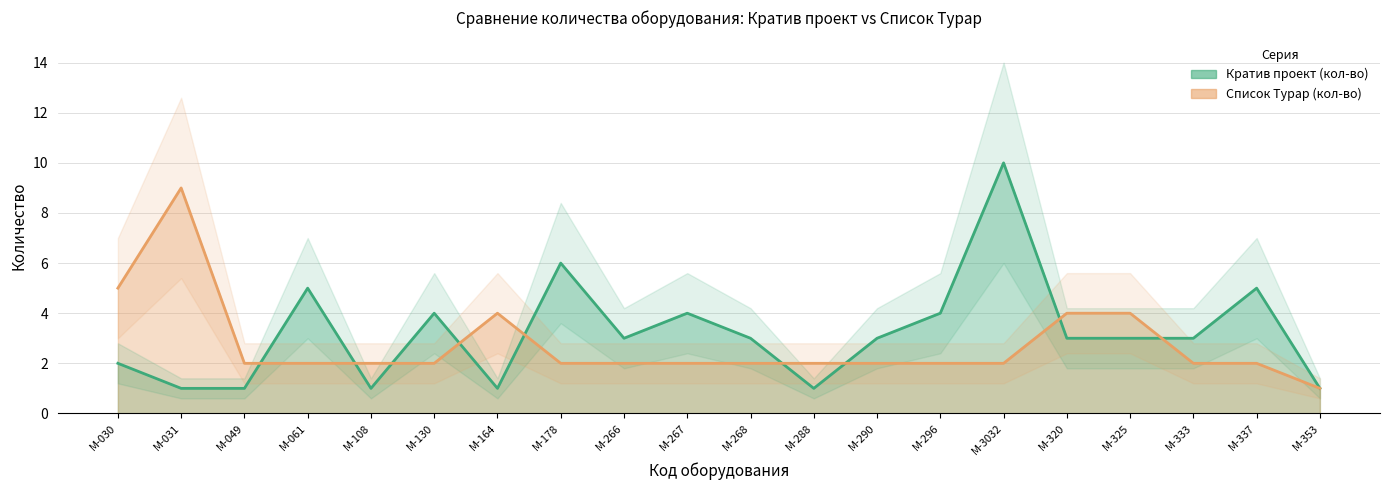

Reading right to left, transcribe all the data shown in this chart.

Кратив проект (кол-во): 1	5	3	3	3	10	4	3	1	3	4	3	6	1	4	1	5	1	1	2
Список Турар (кол-во): 1	2	2	4	4	2	2	2	2	2	2	2	2	4	2	2	2	2	9	5